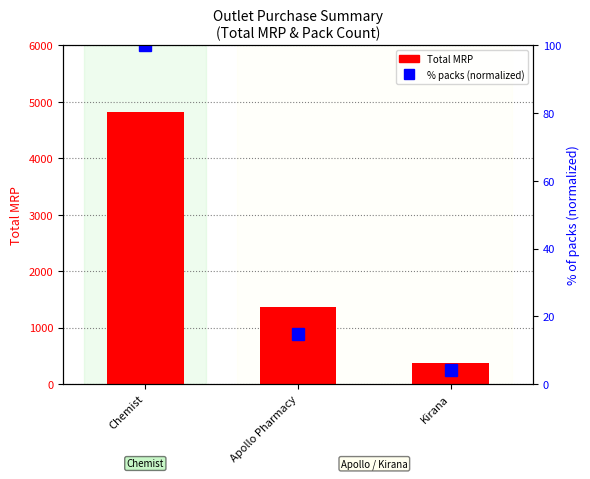

The Total MRP series shows 2100.1 at Apollo Pharmacy. True or false?

False